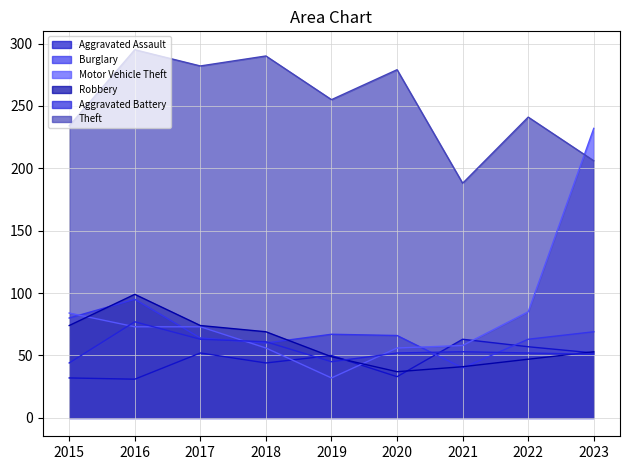

True or false: Aggravated Battery has a value of 126 at 2016.

False